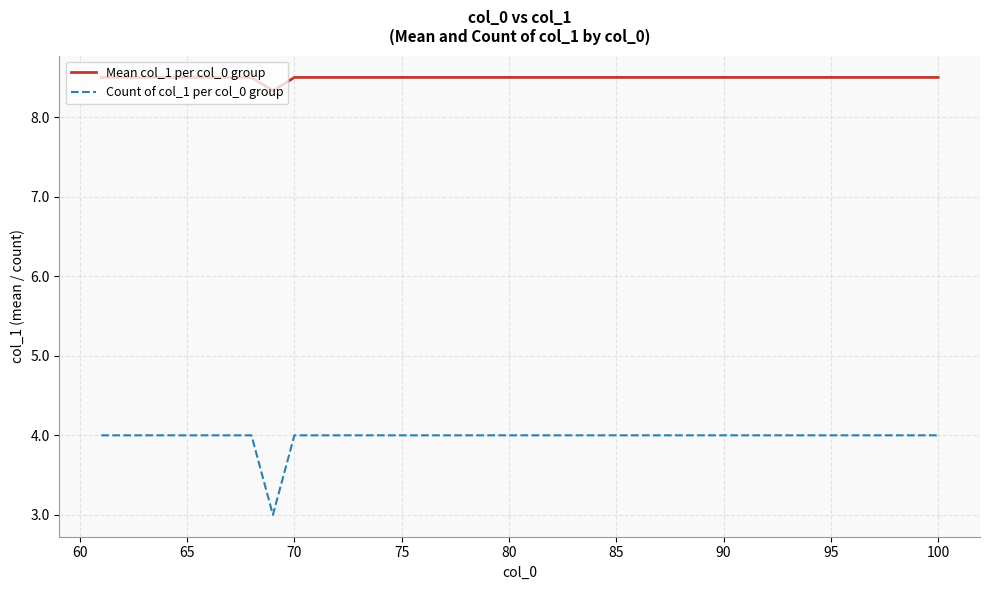

Which series has the largest range (max minus min)?

Count of col_1 per col_0 group